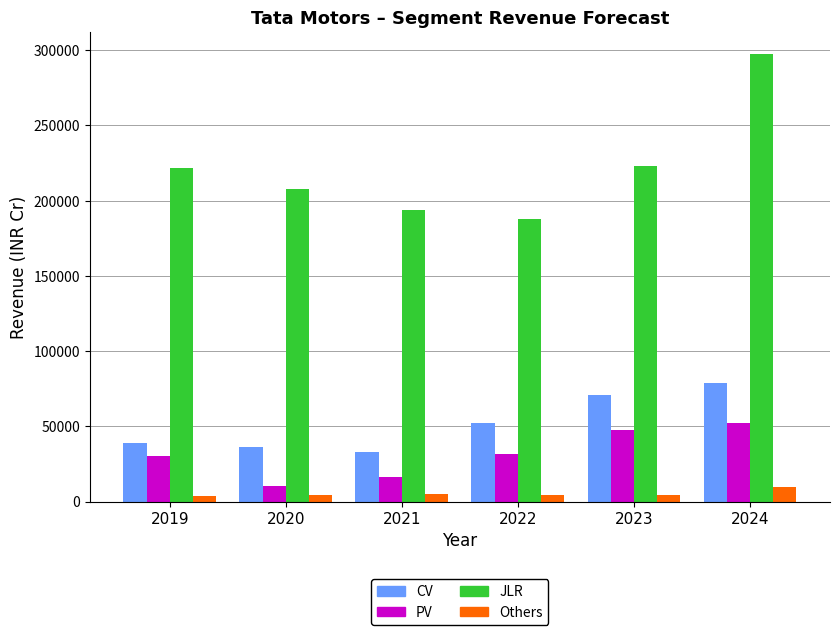

What is the average value of the PV series?

31472